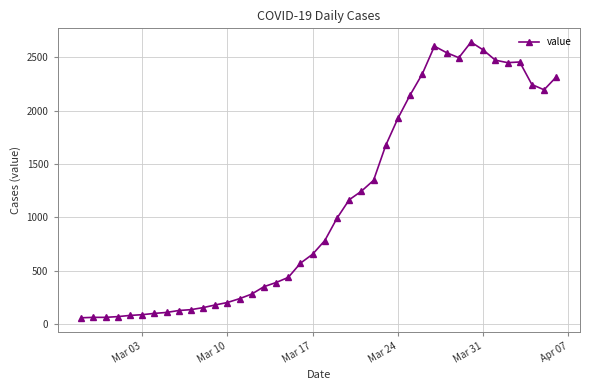

What is the sum of all values?

44979